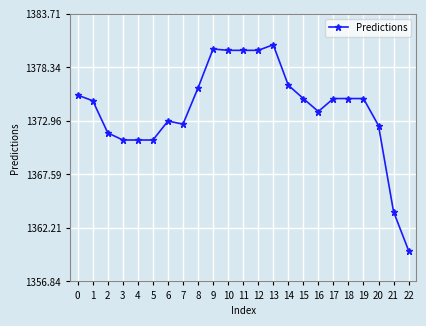

True or false: there are more than 0 points higher than both neighbors.

True